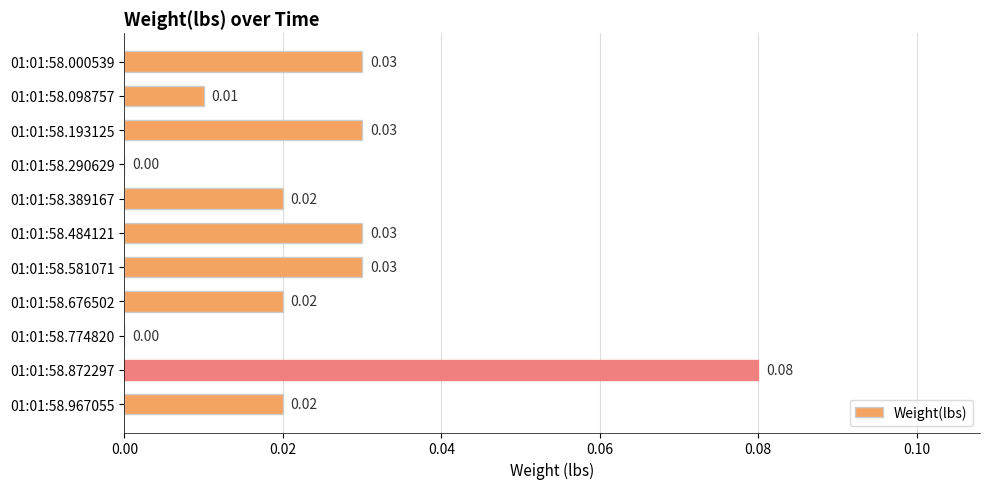

Which has a higher value, 01:01:58.967055 or 01:01:58.484121?

01:01:58.484121